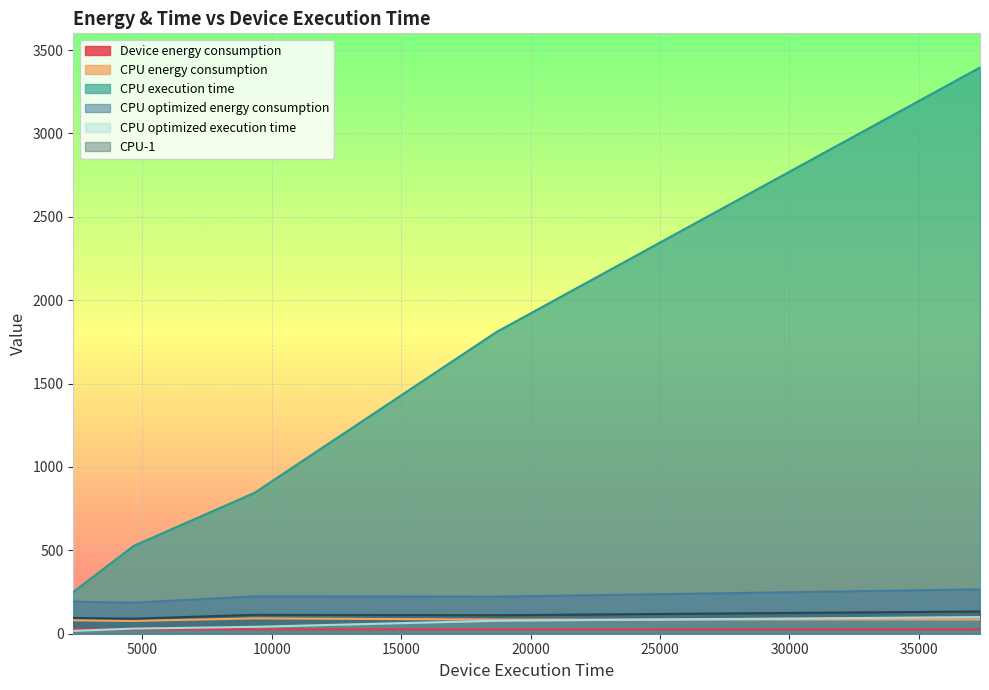

The value of Device energy consumption at large is 11.0. True or false?

False